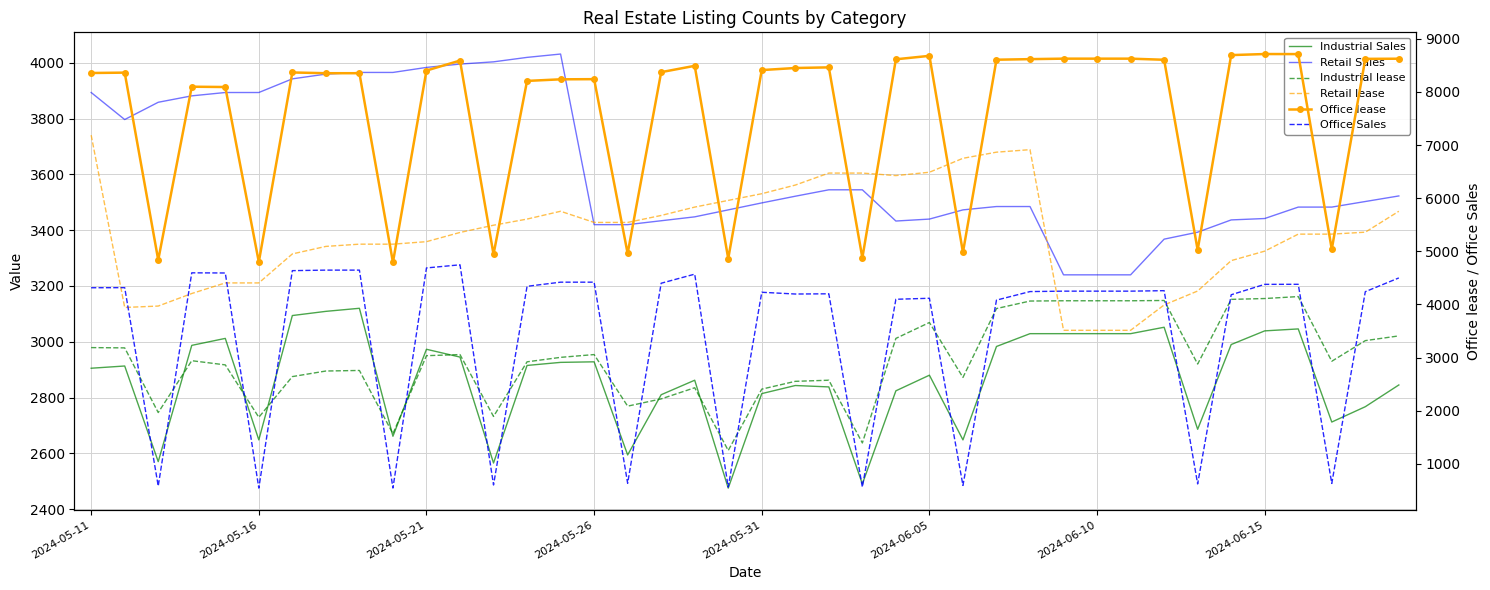

True or false: Office lease and Industrial Sales intersect in this chart.

False